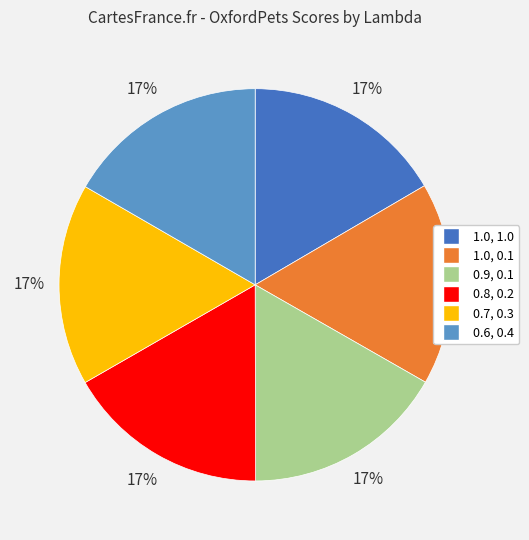

Do 0.6, 0.4 and 0.8, 0.2 together represent more than half of the pie?

No